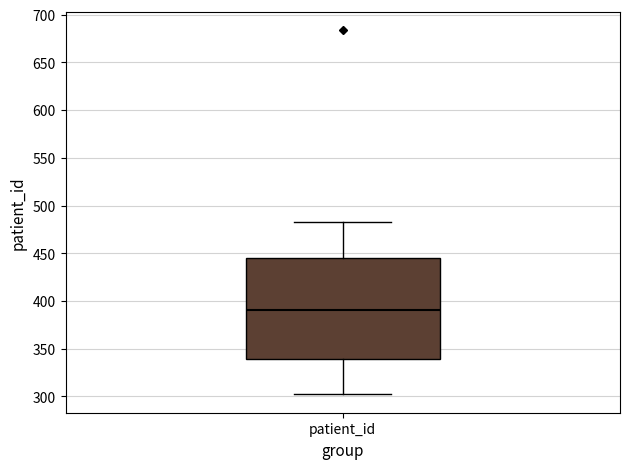

Where is the upper edge of the box for patient_id on the y-axis? The values are not printed on the chart, so give them approximately, as read against the axis.

445